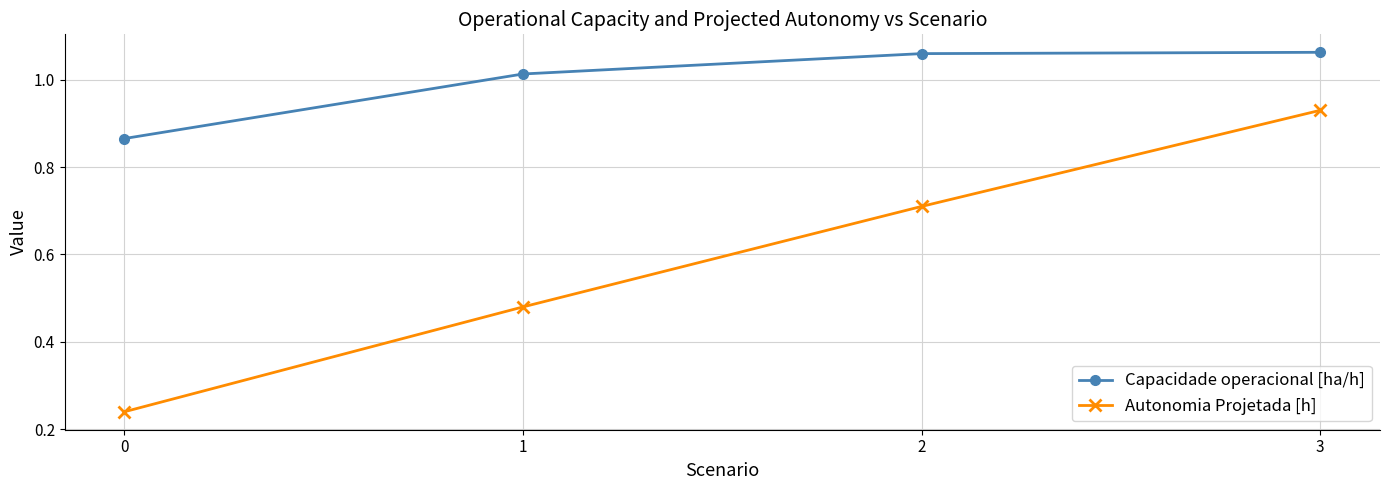

True or false: Capacidade operacional [ha/h] and Autonomia Projetada [h] cross at least once.

False